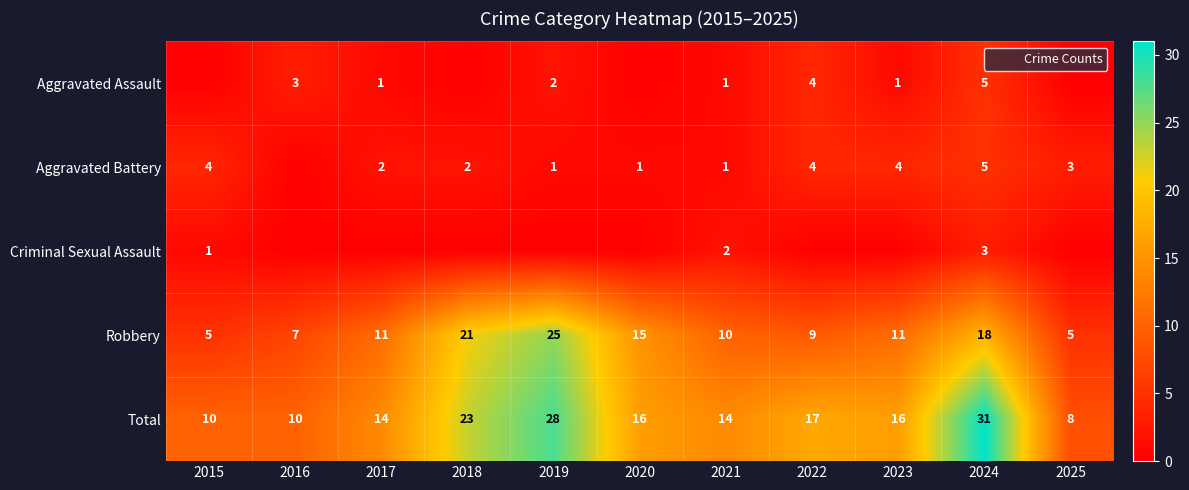

What is the sum of the Total values at 2018 and 2022?

40